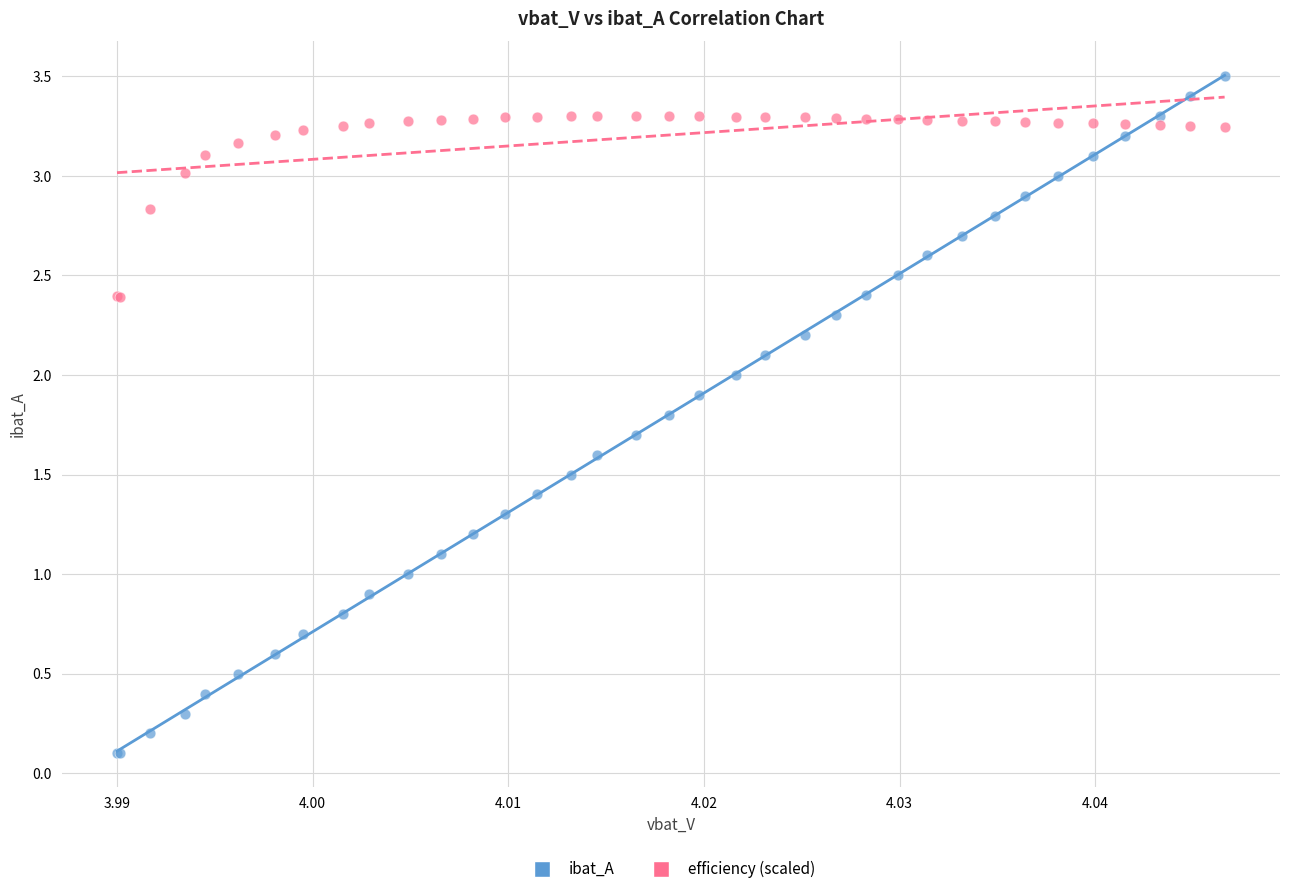

Which series reaches the maximum Y coordinate?

ibat_A